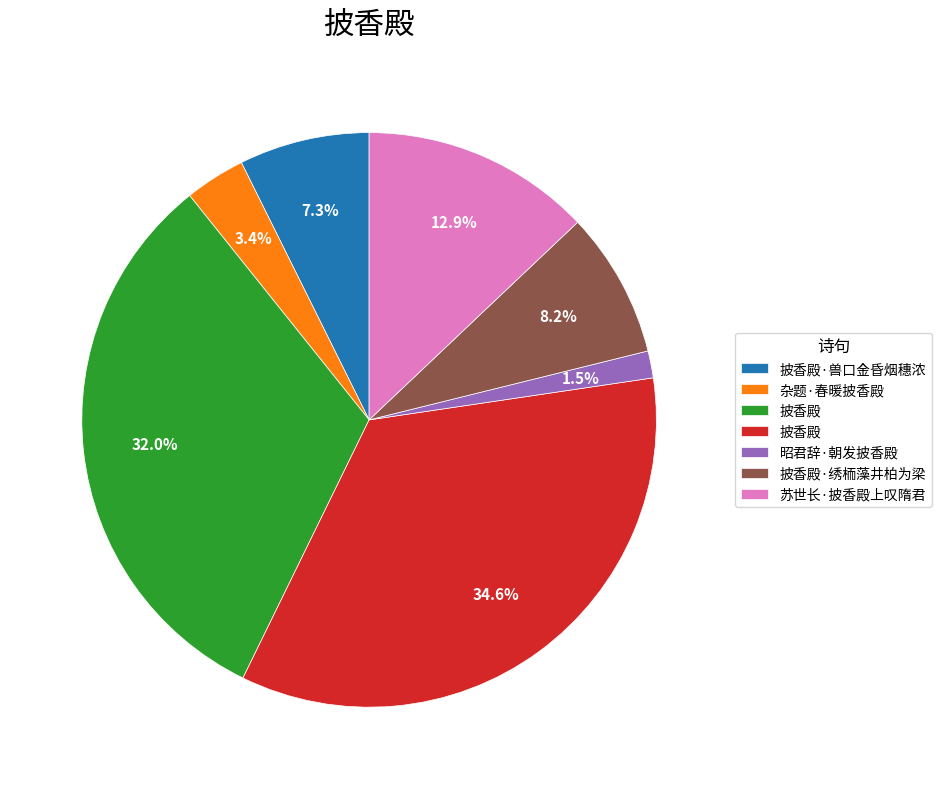

Does any single category account for the majority?

No